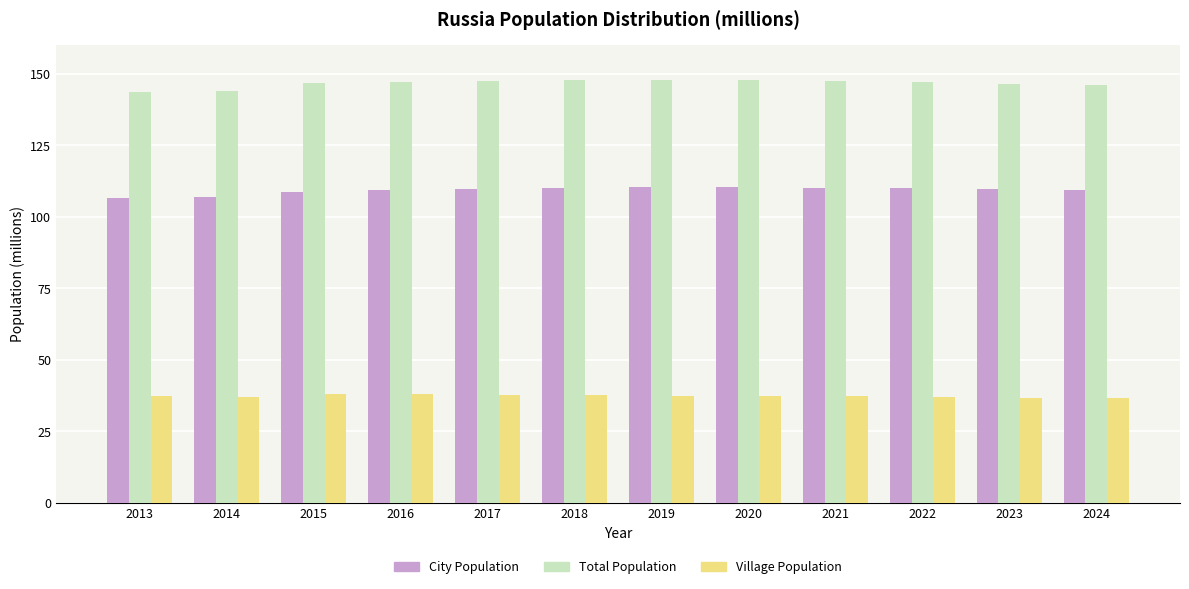

What is the minimum value shown in the chart?

36.6